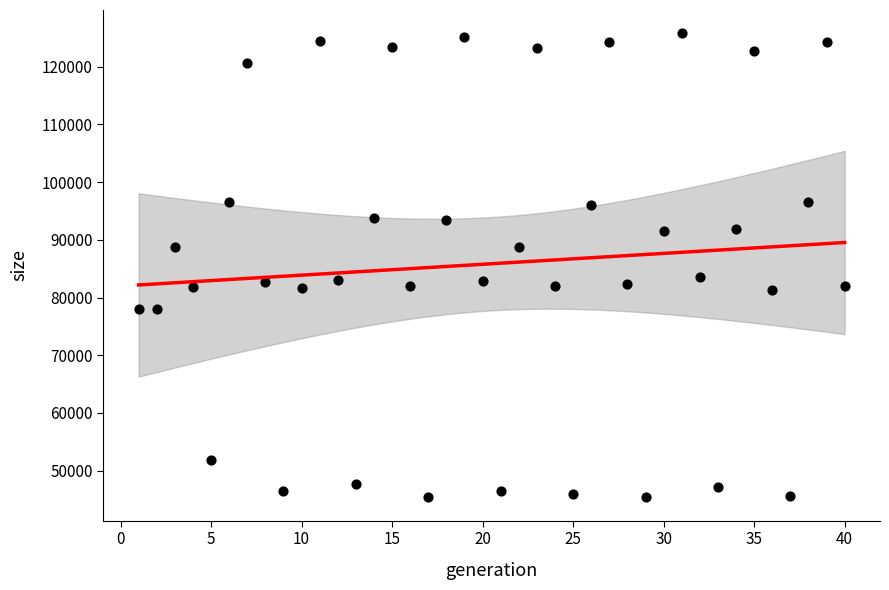

What is the range of X values (max minus min)?

39